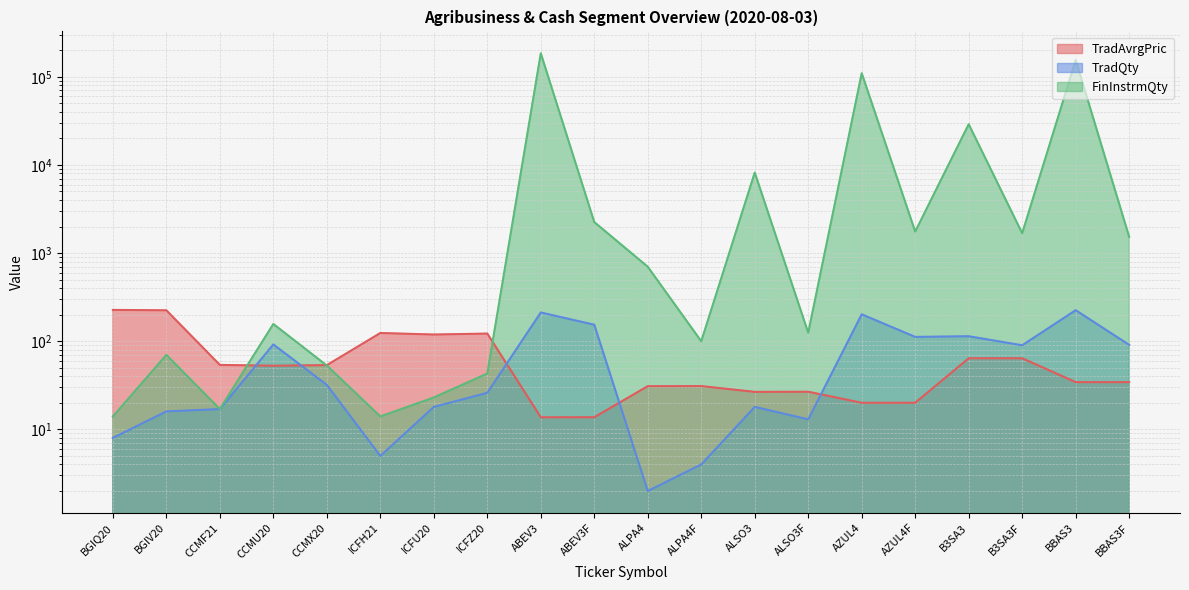

Where is the first local maximum for FinInstrmQty?

BGIV20